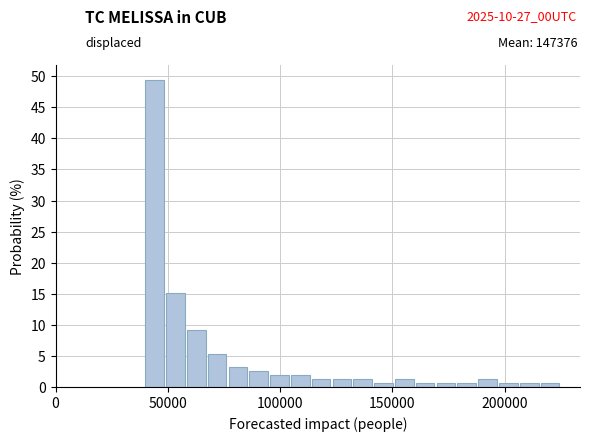

Around what value on the x-axis is the tallest bar? Give the approximate position of its centre, as read against the axis.

45000